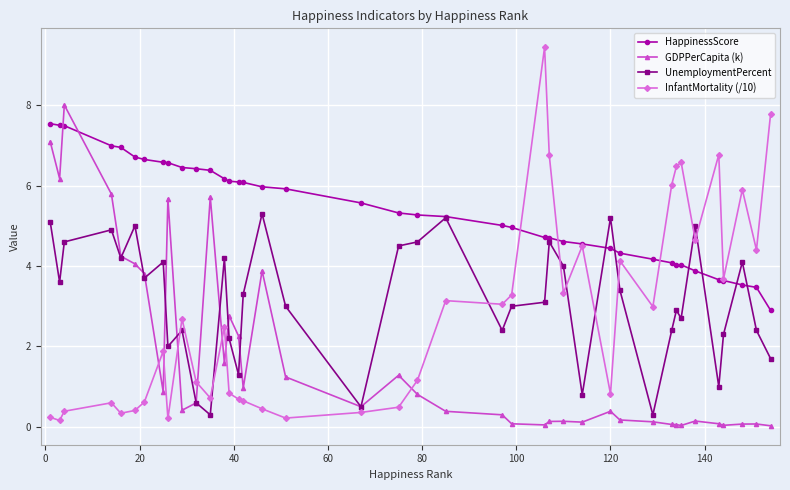

How many lines are shown in the chart?

4